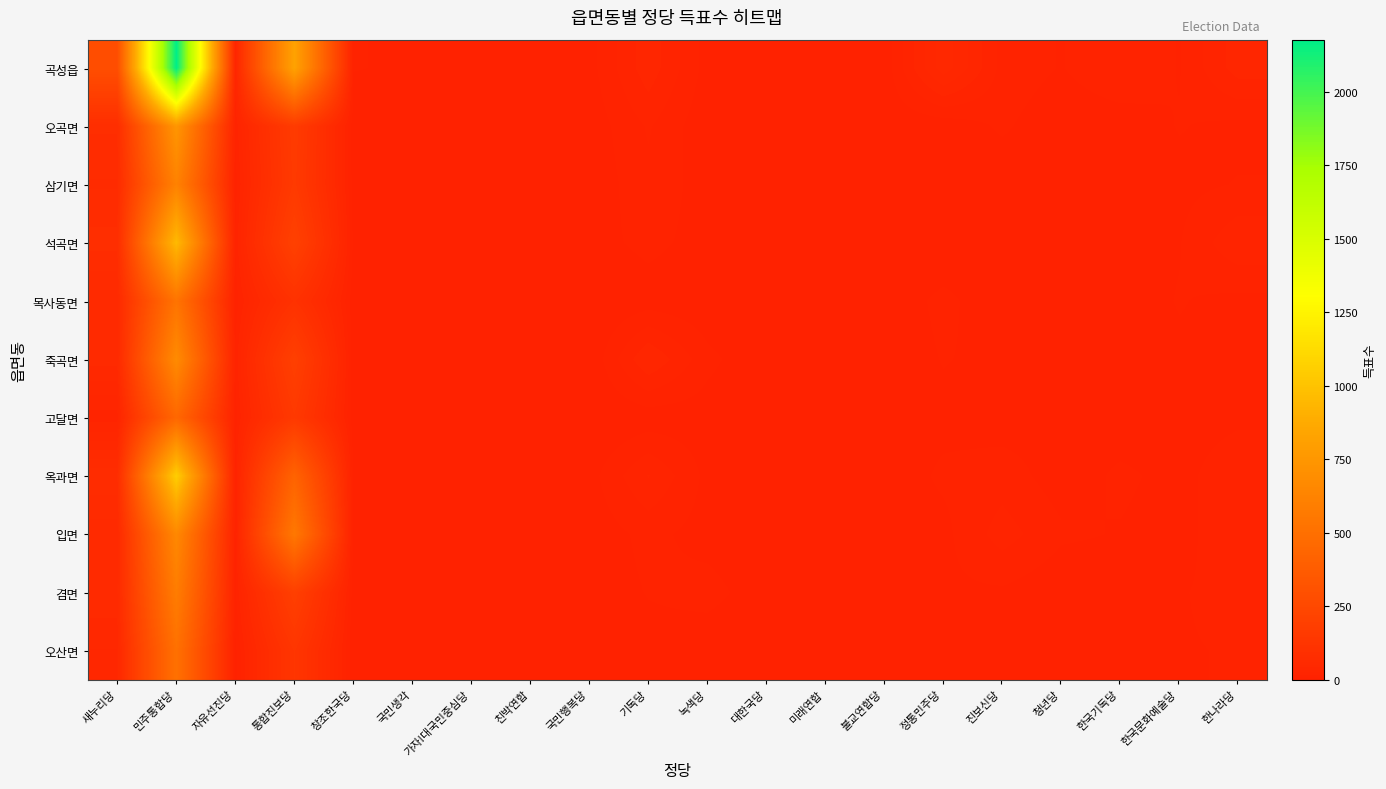

Which label corresponds to the largest value in the chart?

민주통합당